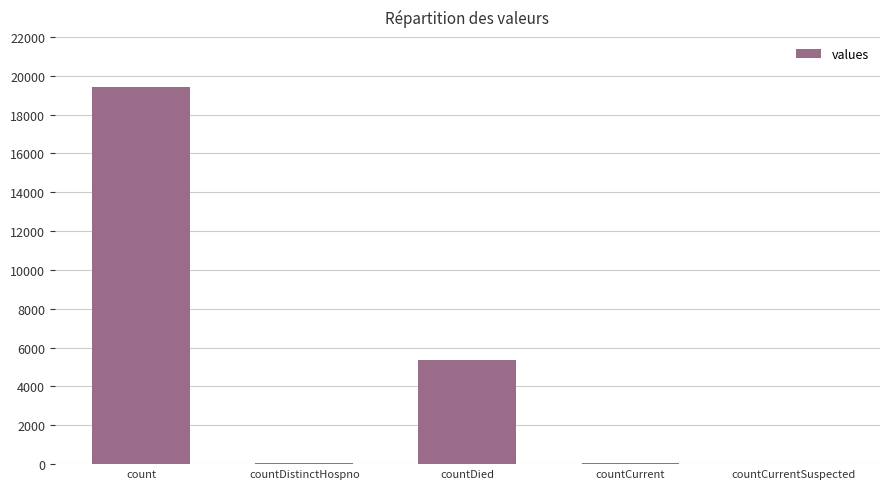

Are the bars horizontal?

No